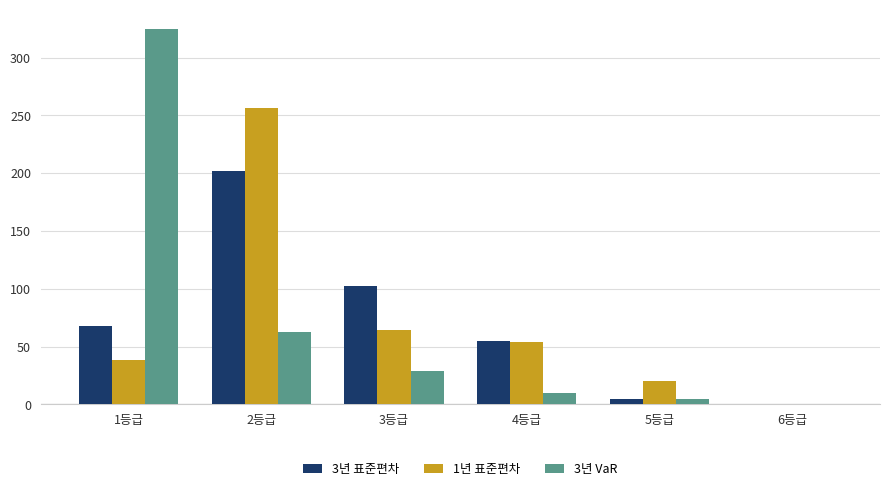

Between 1등급 and 4등급, which series saw the biggest shift?

3년 VaR